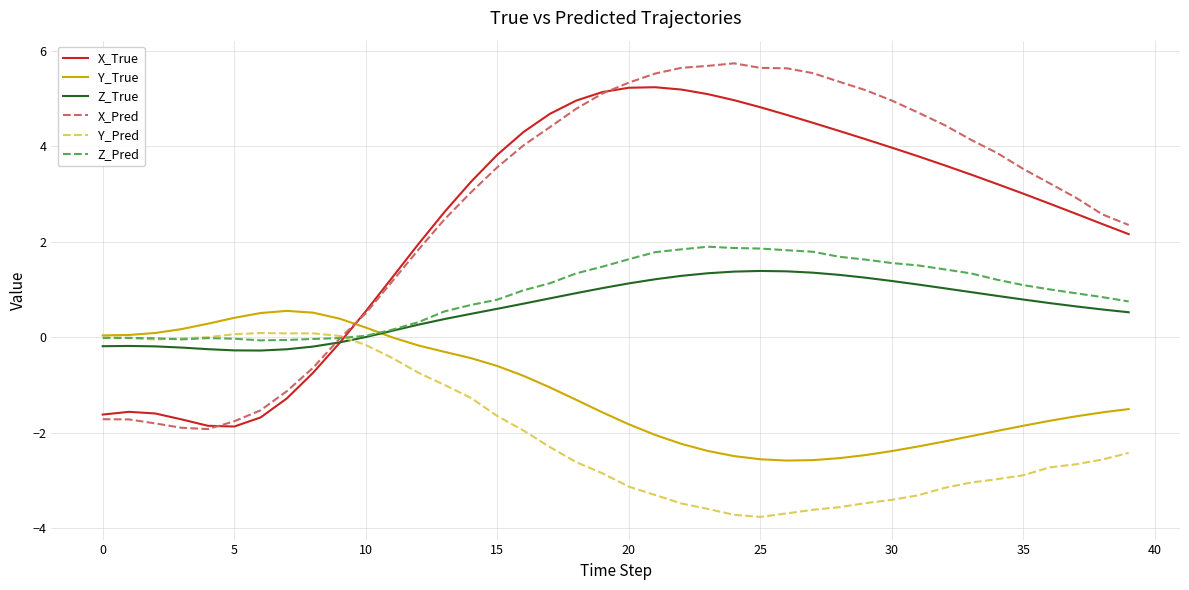

True or false: X_True and Z_Pred intersect in this chart.

True